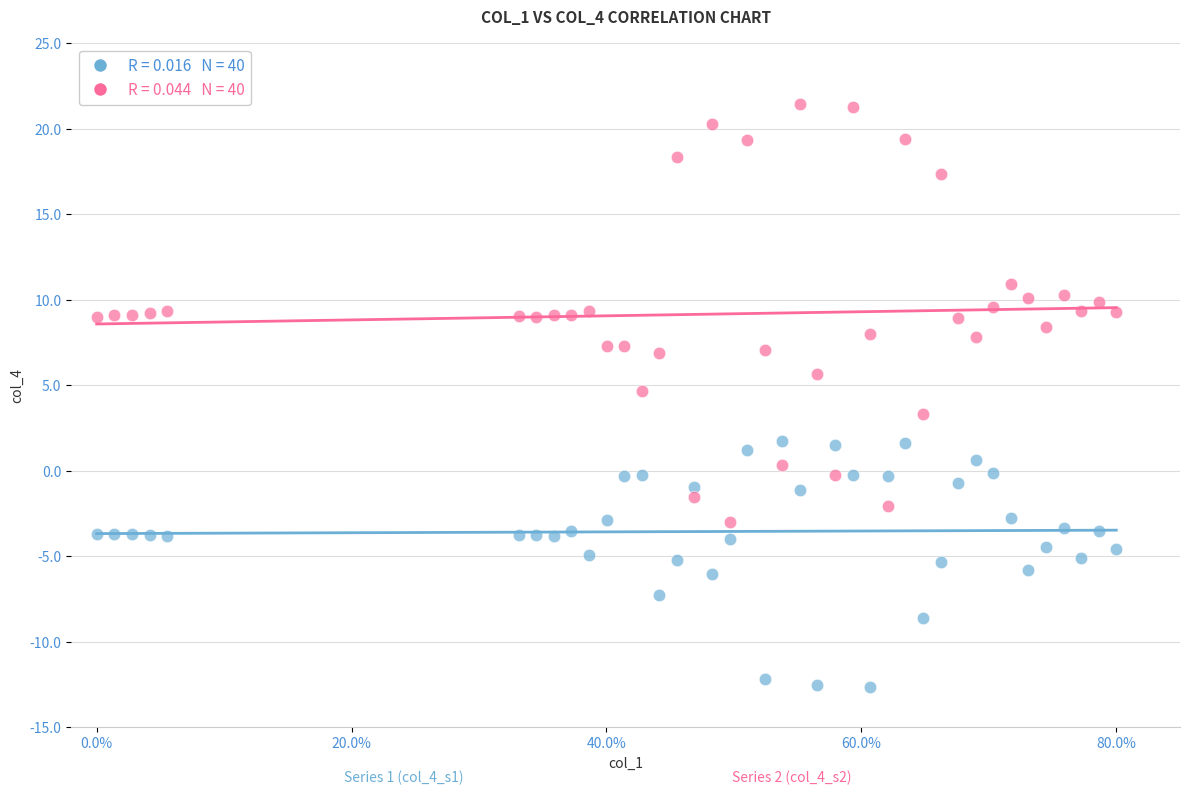

Across all data points, what is the range of Y values (max minus min)?

34.1